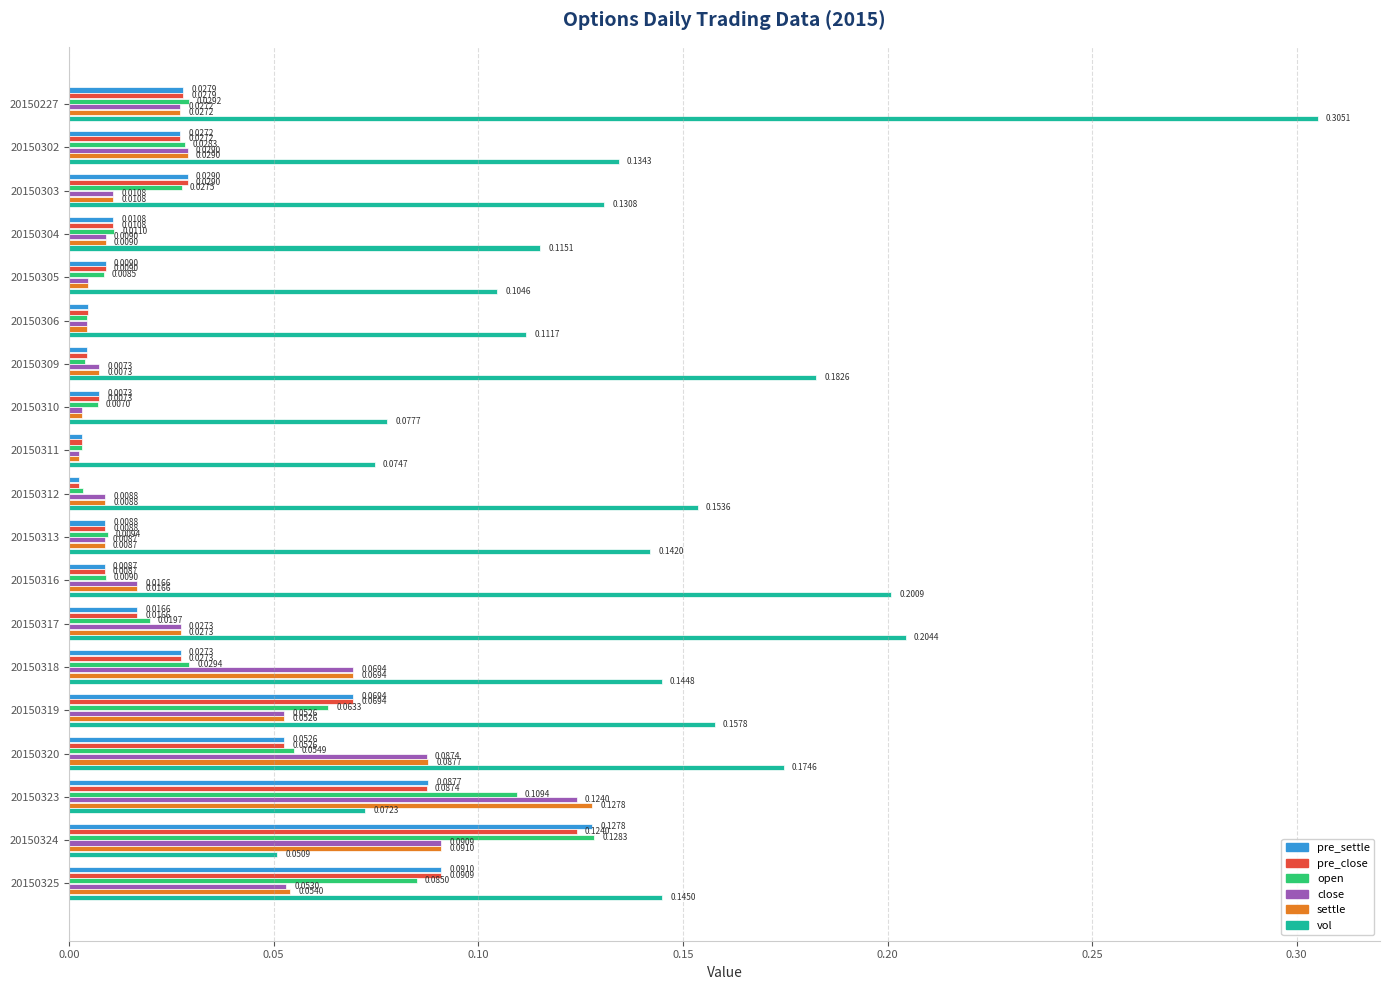

List the labels in order of settle value, smallest first.

20150311, 20150310, 20150306, 20150305, 20150309, 20150313, 20150312, 20150304, 20150303, 20150316, 20150227, 20150317, 20150302, 20150319, 20150325, 20150318, 20150320, 20150324, 20150323